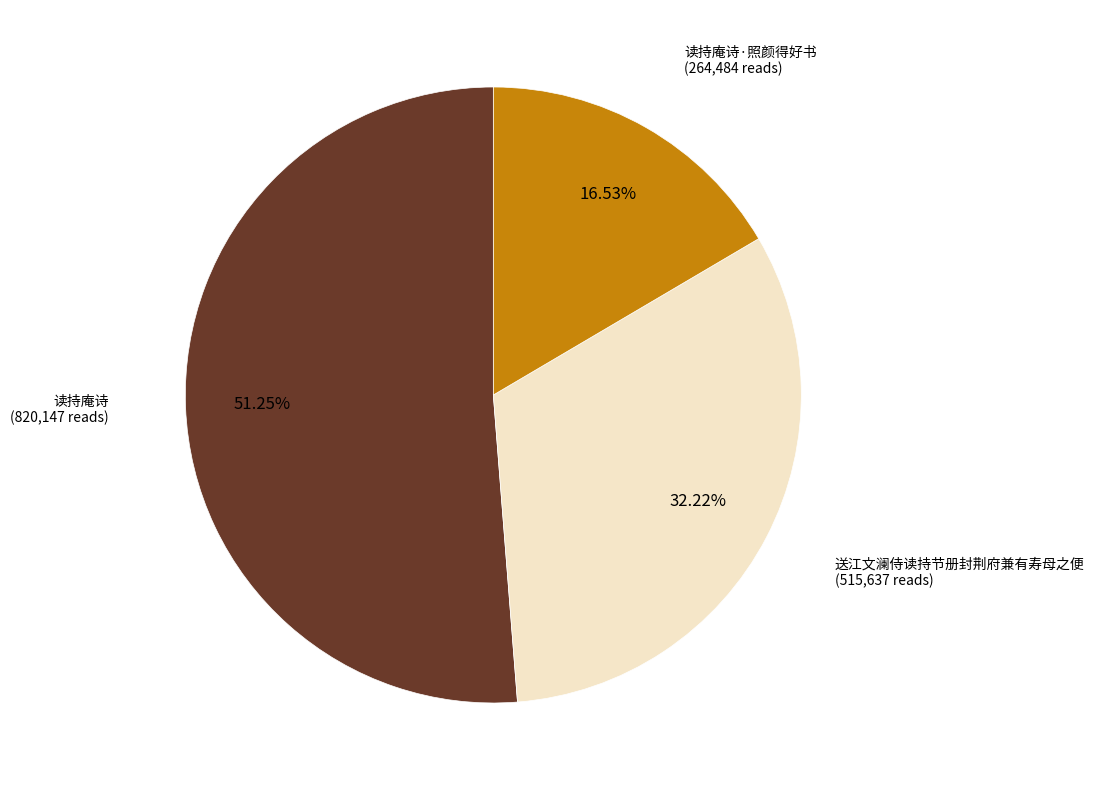

To the nearest percent, what is the combined percentage of 送江文澜侍读持节册封荆府兼有寿母之便 and 读持庵诗?

83%